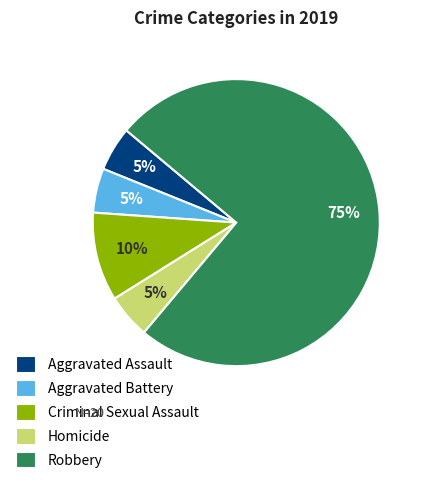

To the nearest percent, what is the difference between the Homicide and Robbery slice percentages?

70%